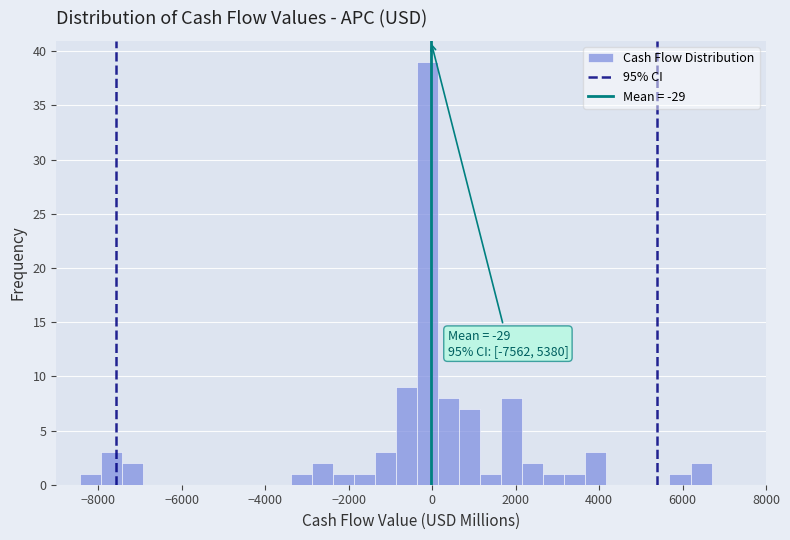

Around what value on the x-axis is the tallest bar? Give the approximate position of its centre, as read against the axis.

-200